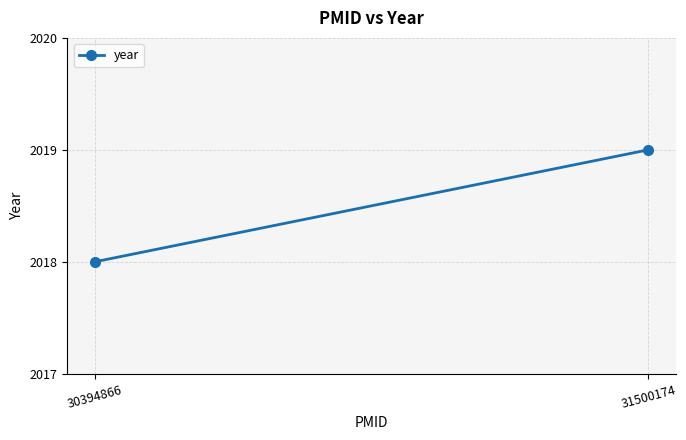

What is the change in value from 30394866 to 31500174?

+1